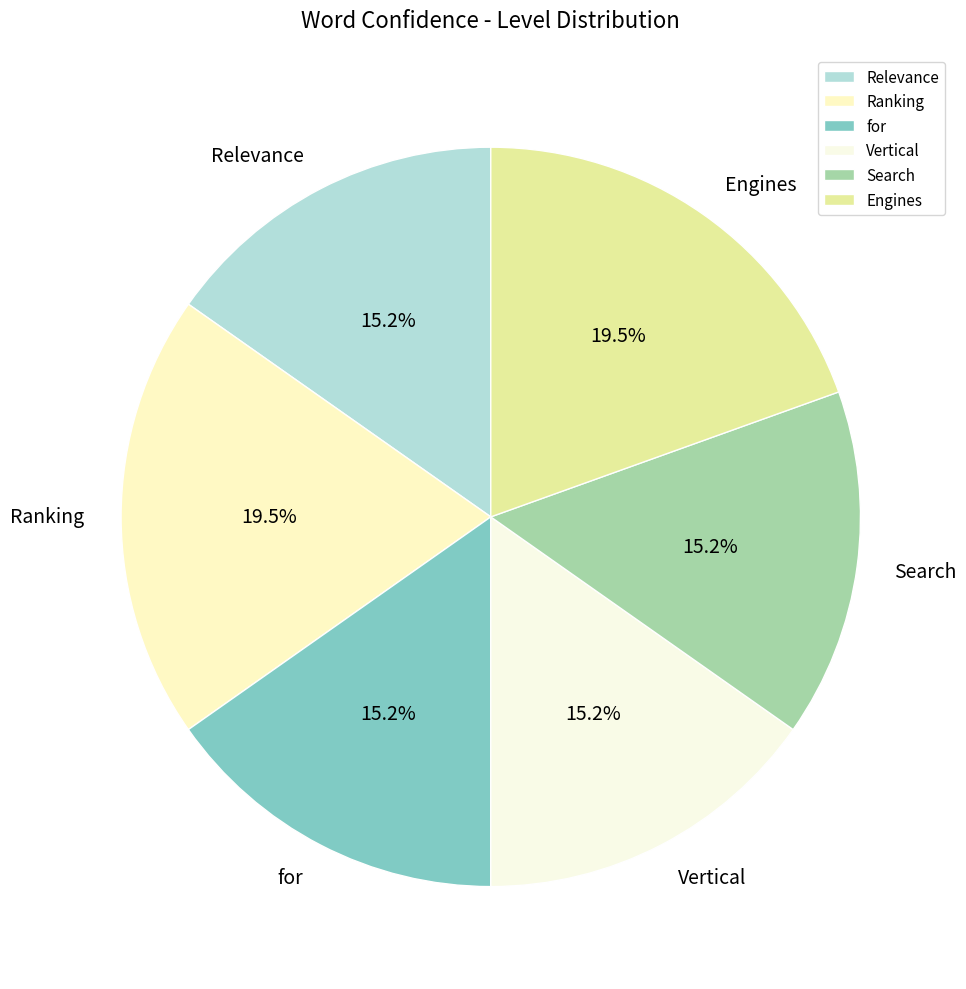

Is there a majority slice in this chart?

No